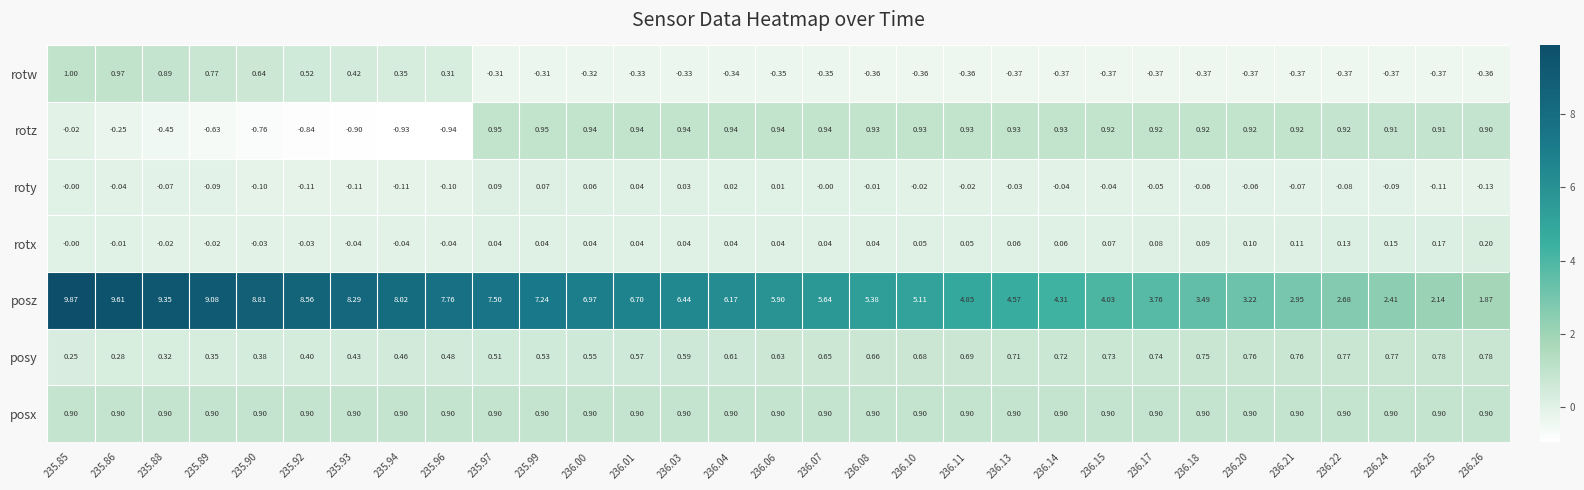

Which series changed the most between 235.93 and 236.14?

posz